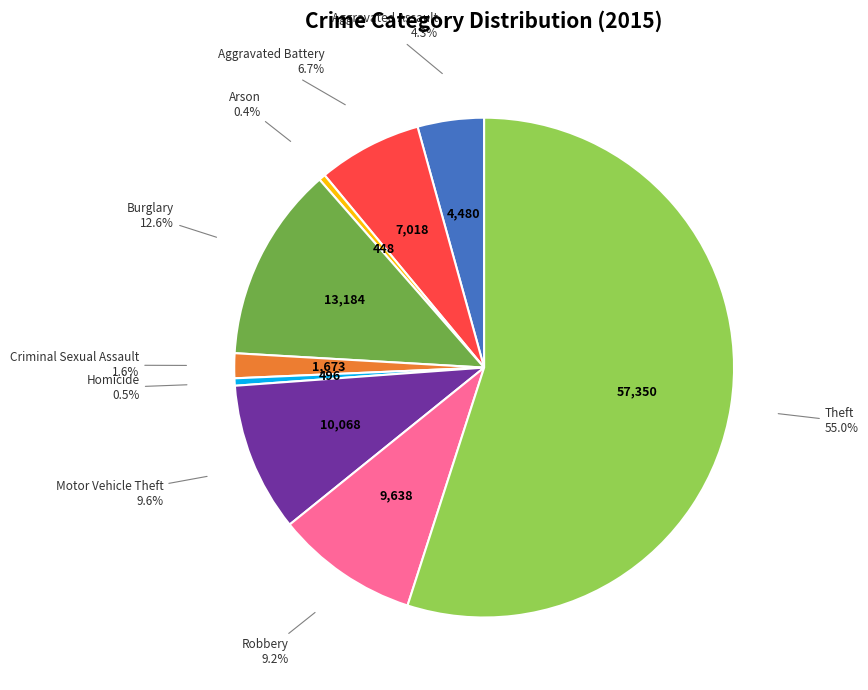

Between Motor Vehicle Theft and Arson, which is larger?

Motor Vehicle Theft